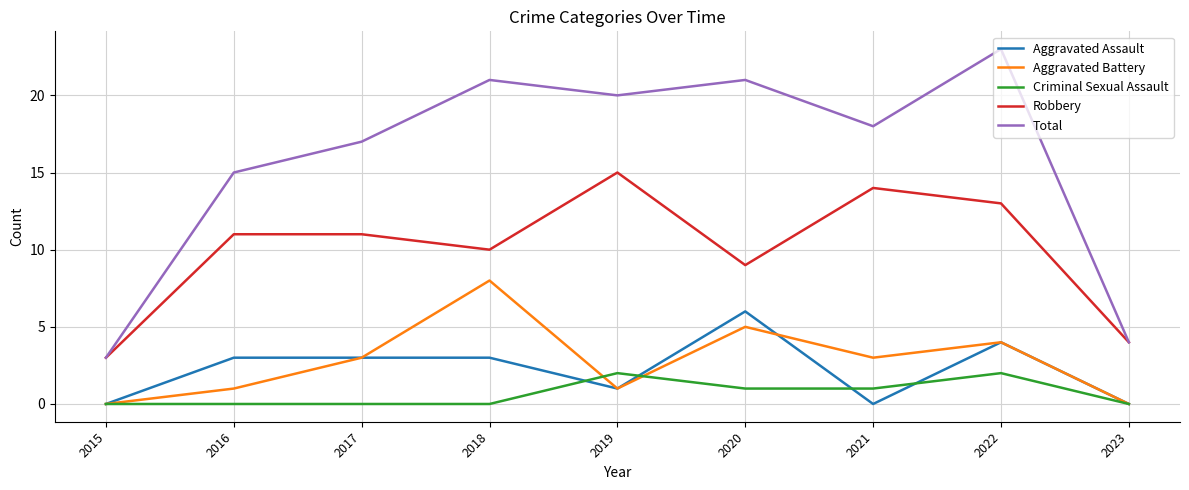

Which series has the widest spread of values?

Total